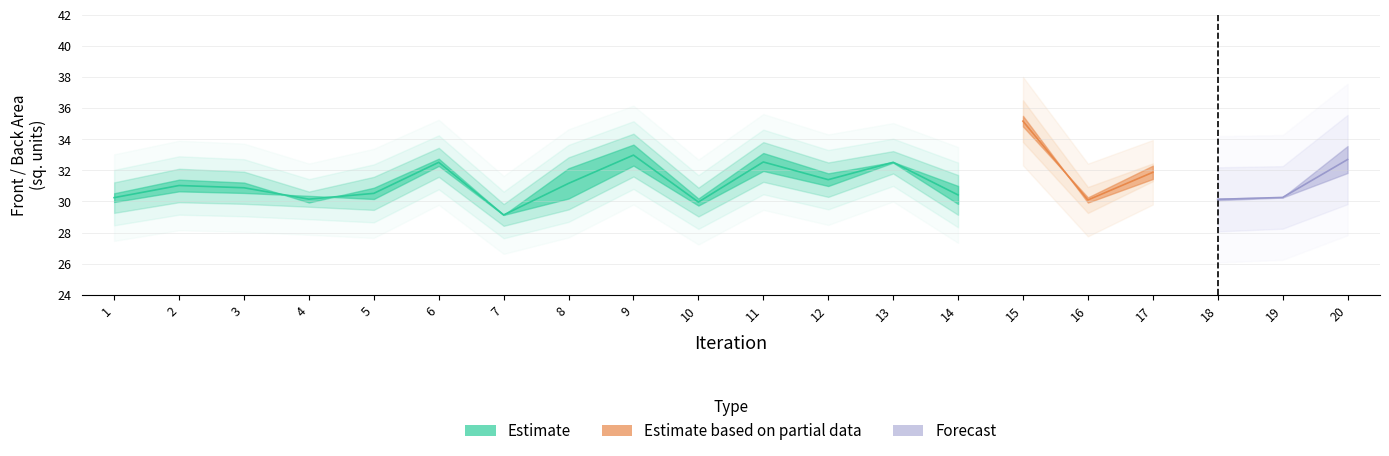

True or false: Gross Volume and Back Face Area intersect in this chart.

False